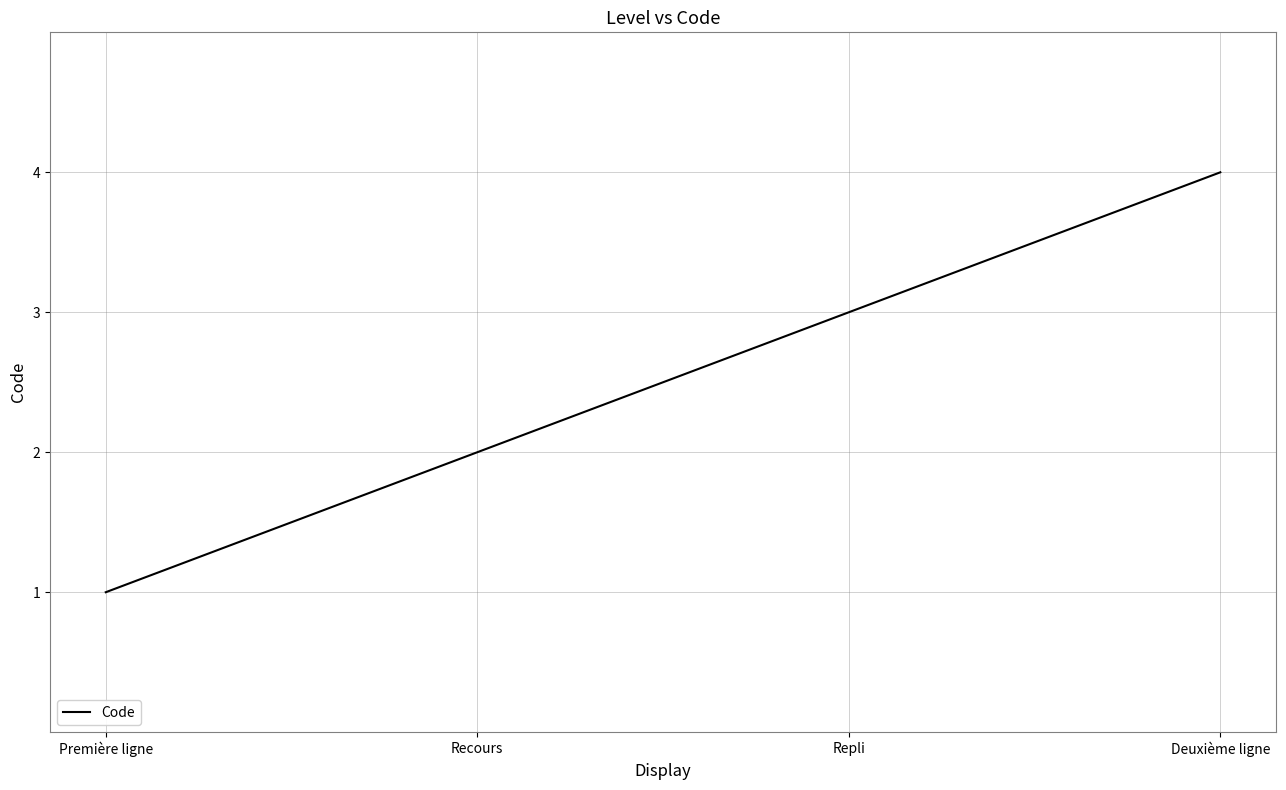

What is the difference between the values at Recours and Première ligne?

1